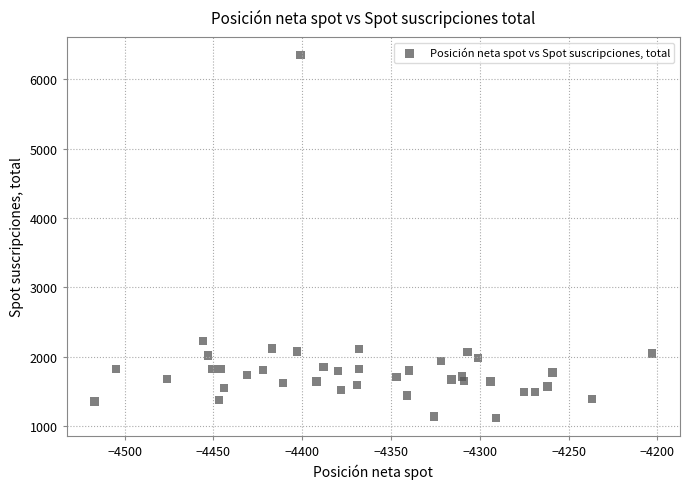

What is the range of Y values (max minus min)?

5234